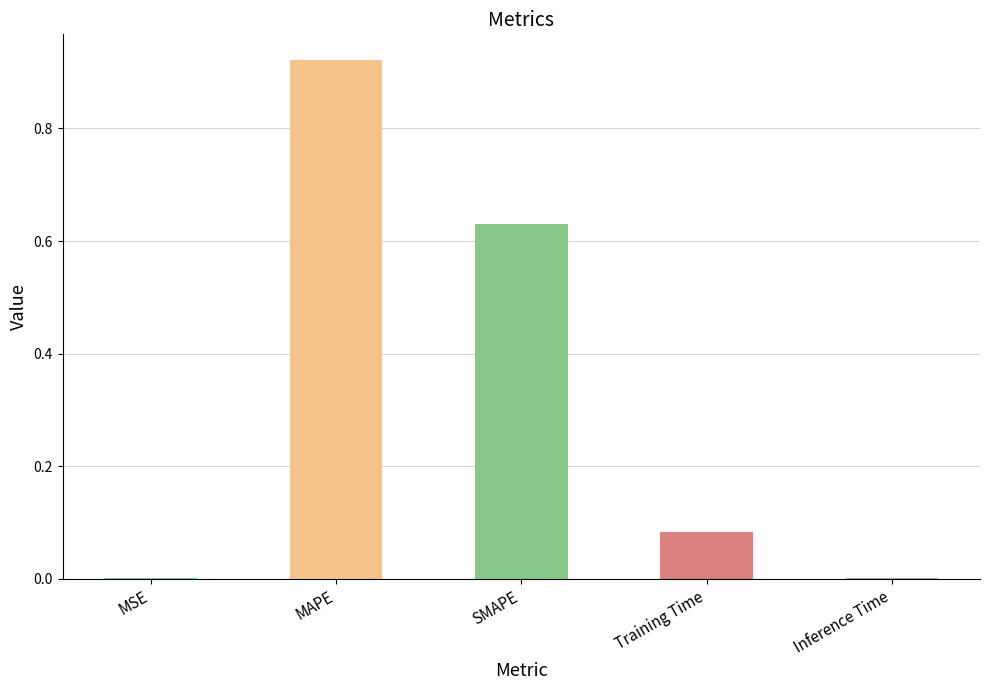

Which category has the highest value across all series?

MAPE